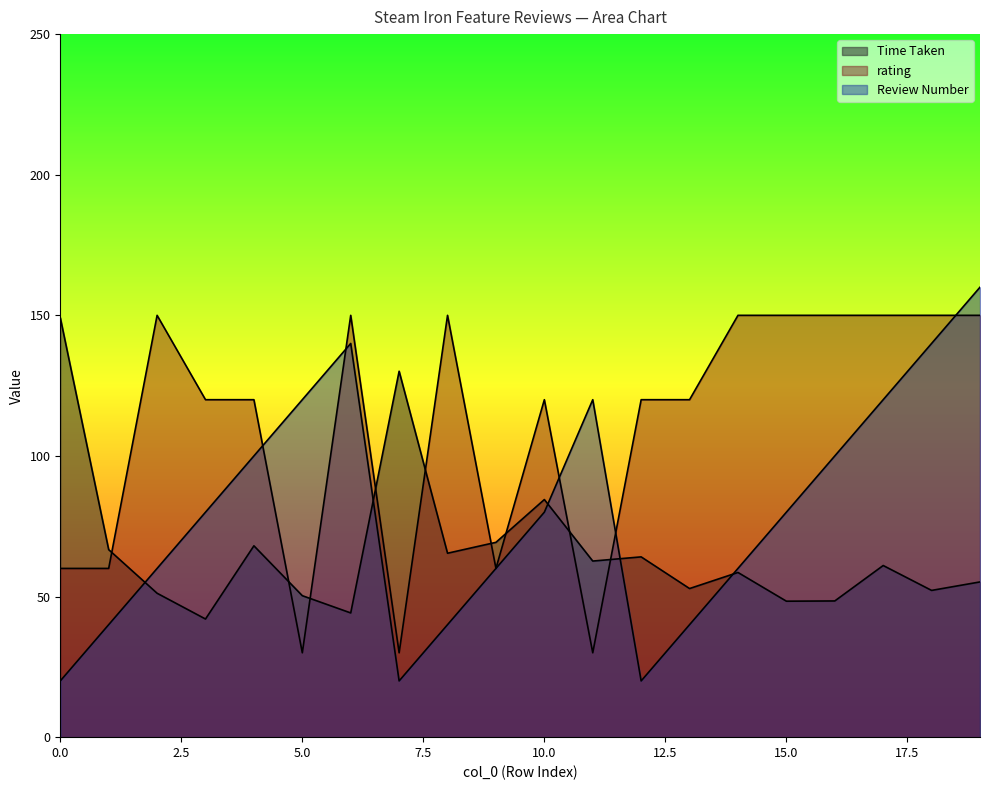

What is the value of the rating point at the 8th from the left?

30.0